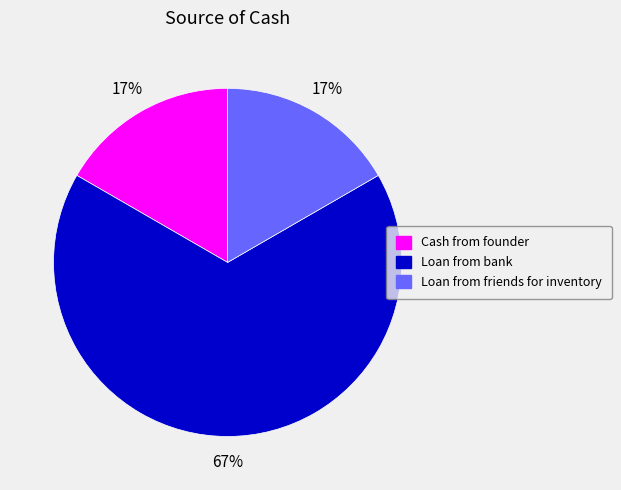

How many slices are in this pie chart?

3